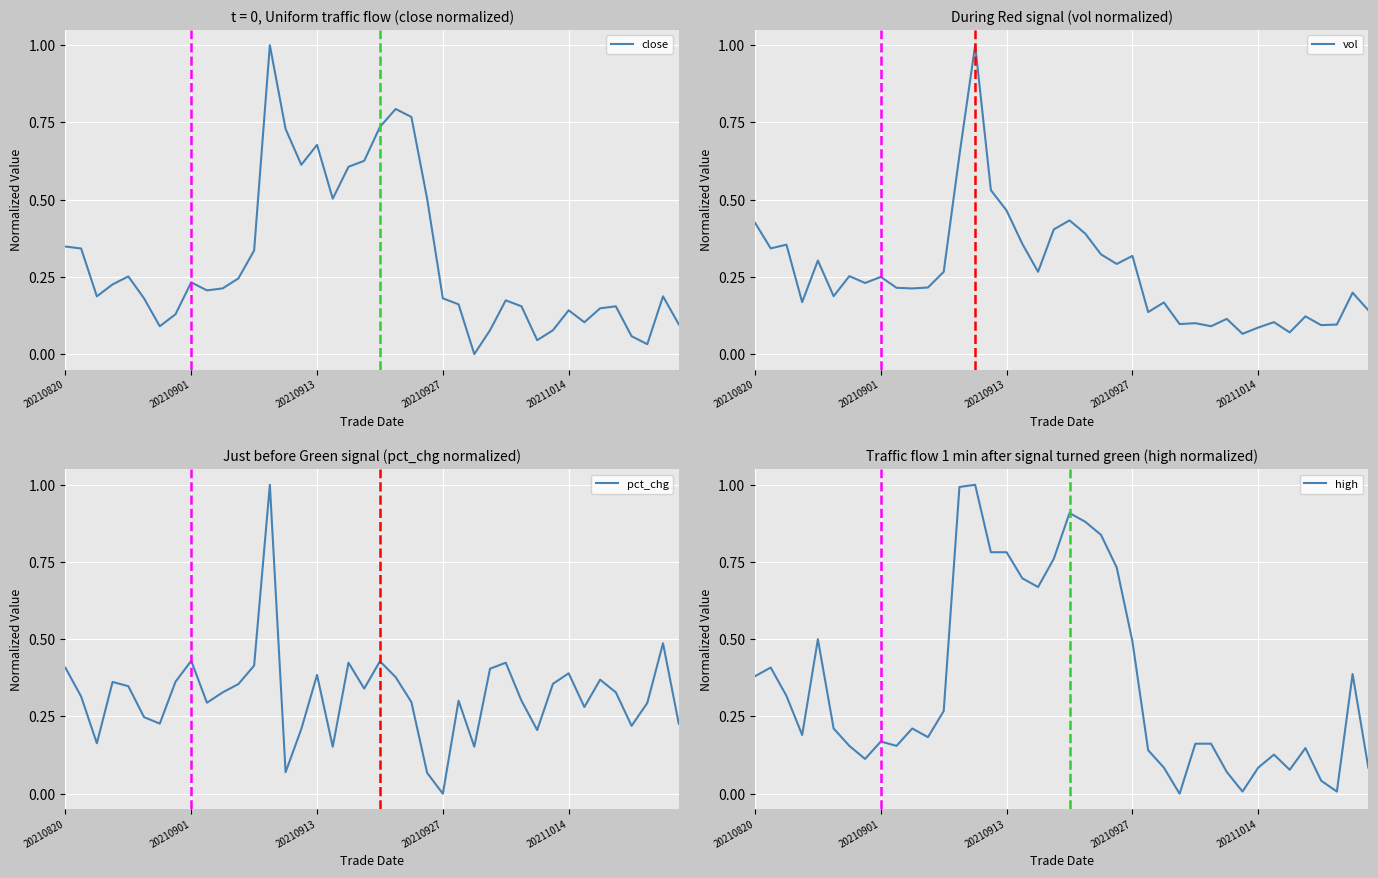

Is it true that vol equals 0.2 at 20210927?

False